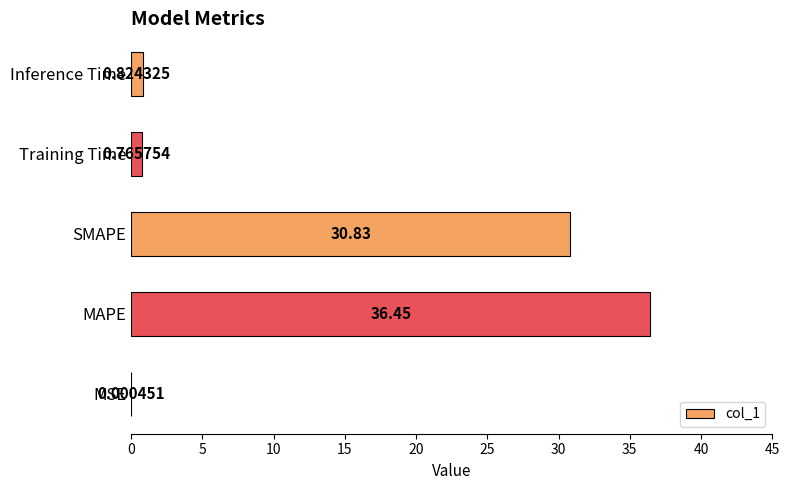

What is the change in value from SMAPE to Inference Time?

-30.0